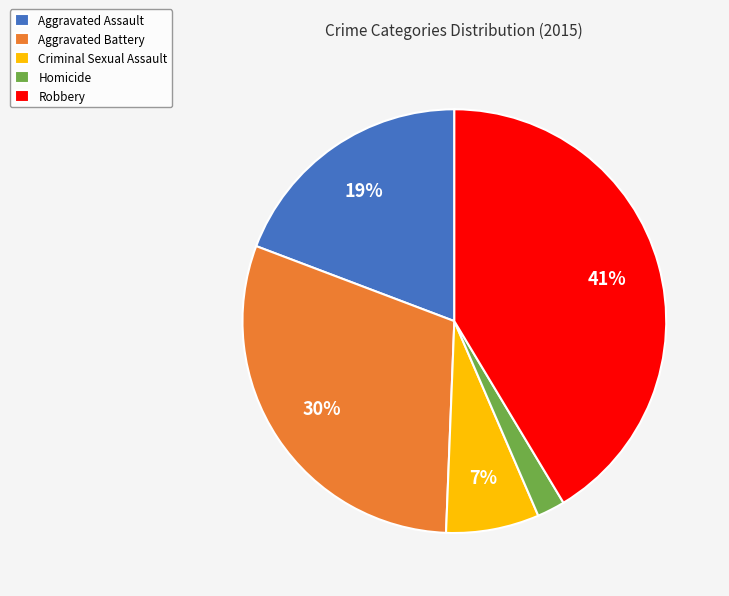

The Aggravated Assault slice represents 19% of the pie. True or false?

True